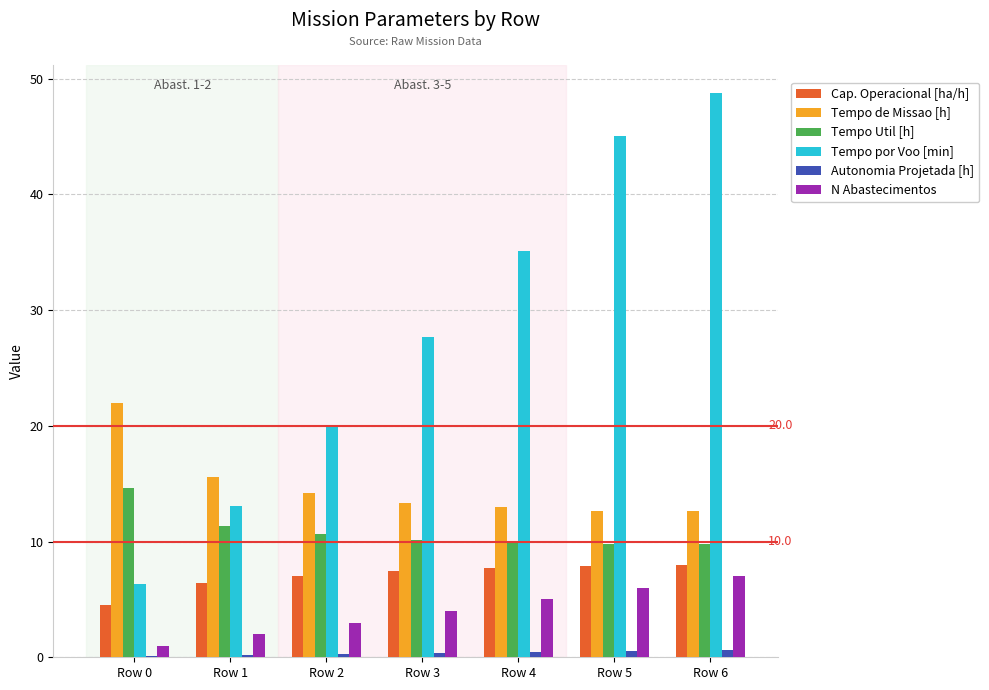

Which label corresponds to the largest value in the chart?

Row 6